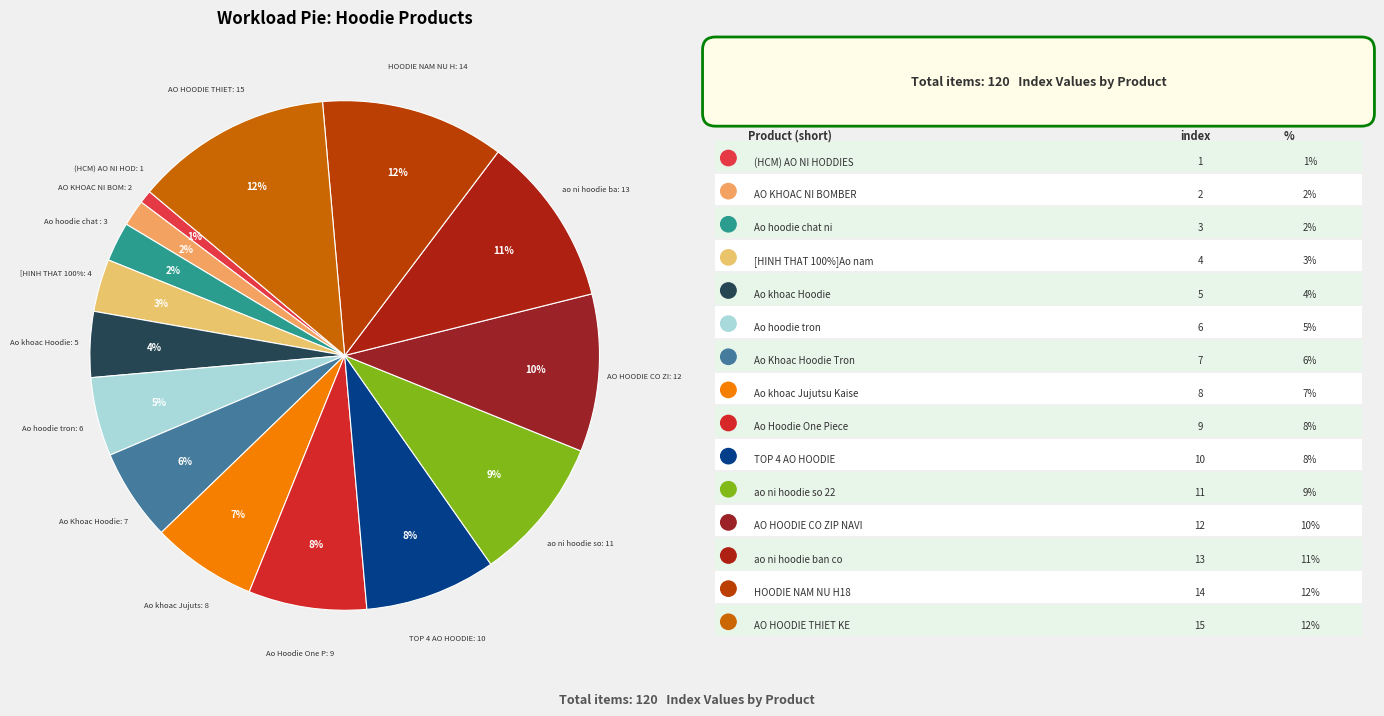

Count the number of slices in the pie.

15